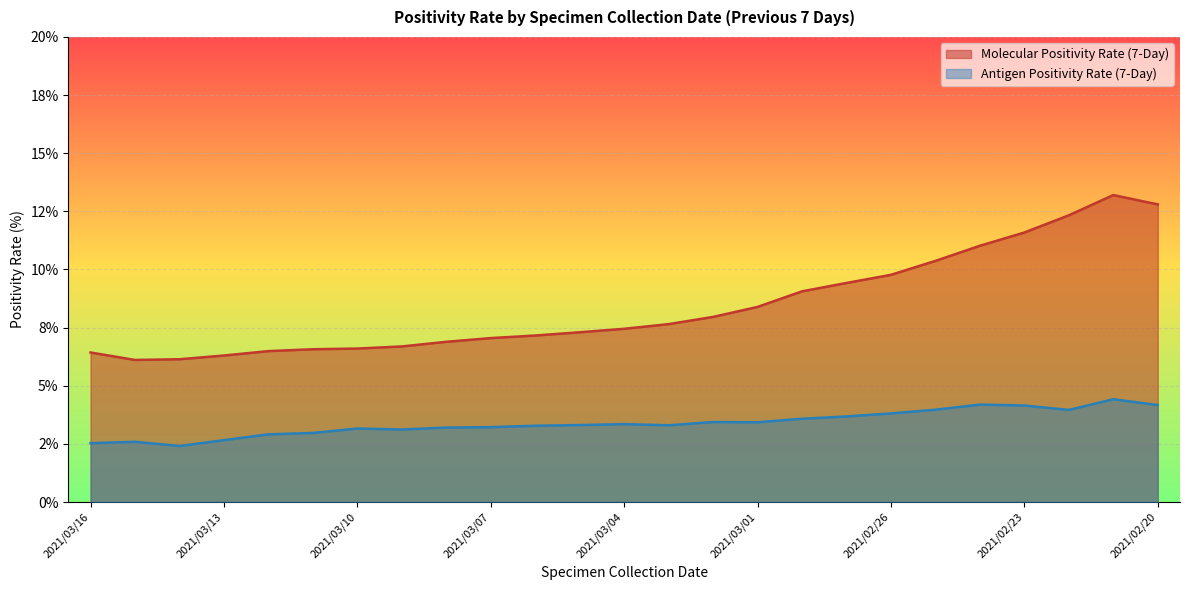

List the series in order of their peak value, highest first.

Molecular Positivity Rate (7-Day), Antigen Positivity Rate (7-Day)